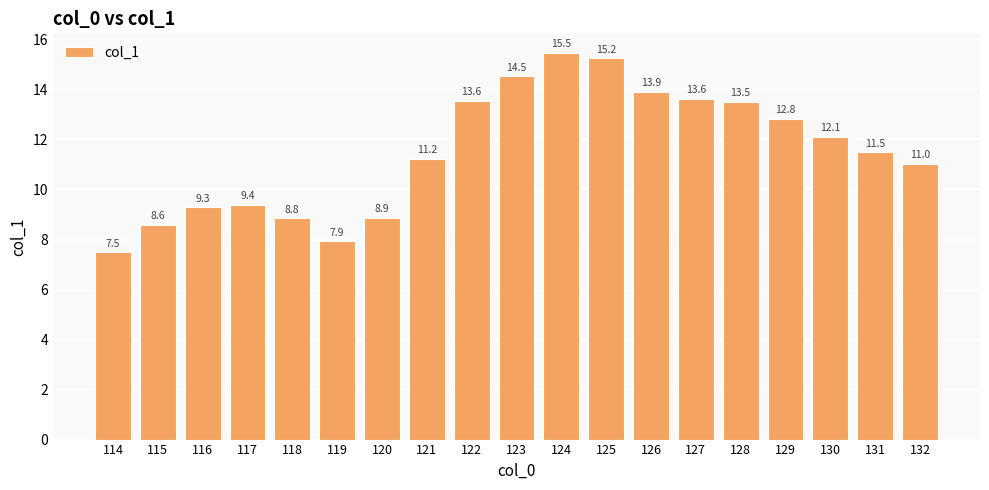

True or false: the data shows 18.5 at 126.

False